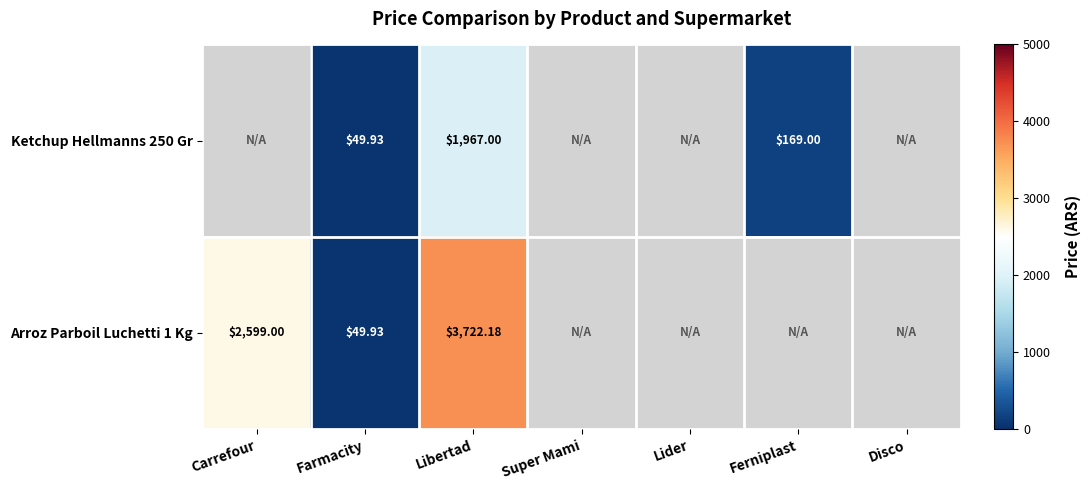

What is the spread (max minus min) of values at Libertad?

1755.2